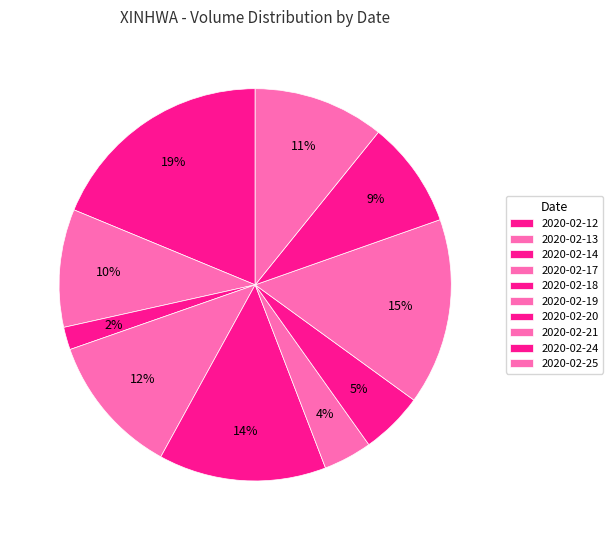

What percentage is the 2020-02-21 slice, to the nearest percent?

15%